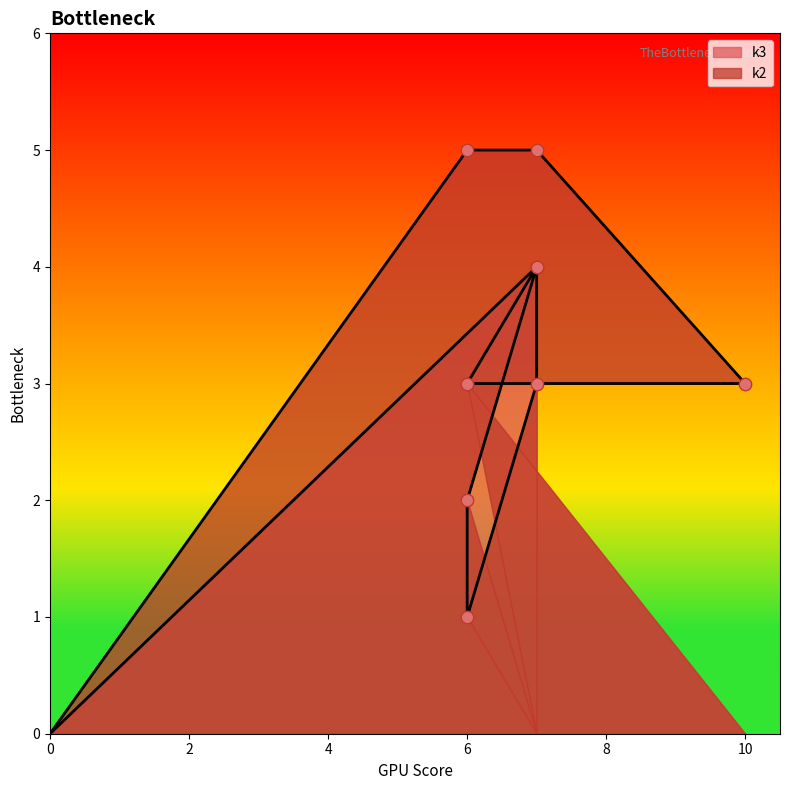

Which series has the widest spread of Y values?

k2